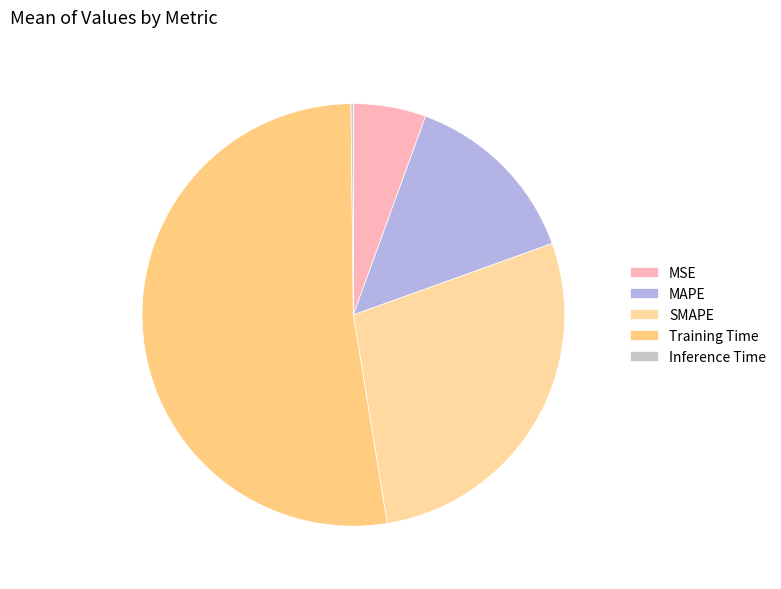

What portion of the pie excludes MAPE?

86.0%